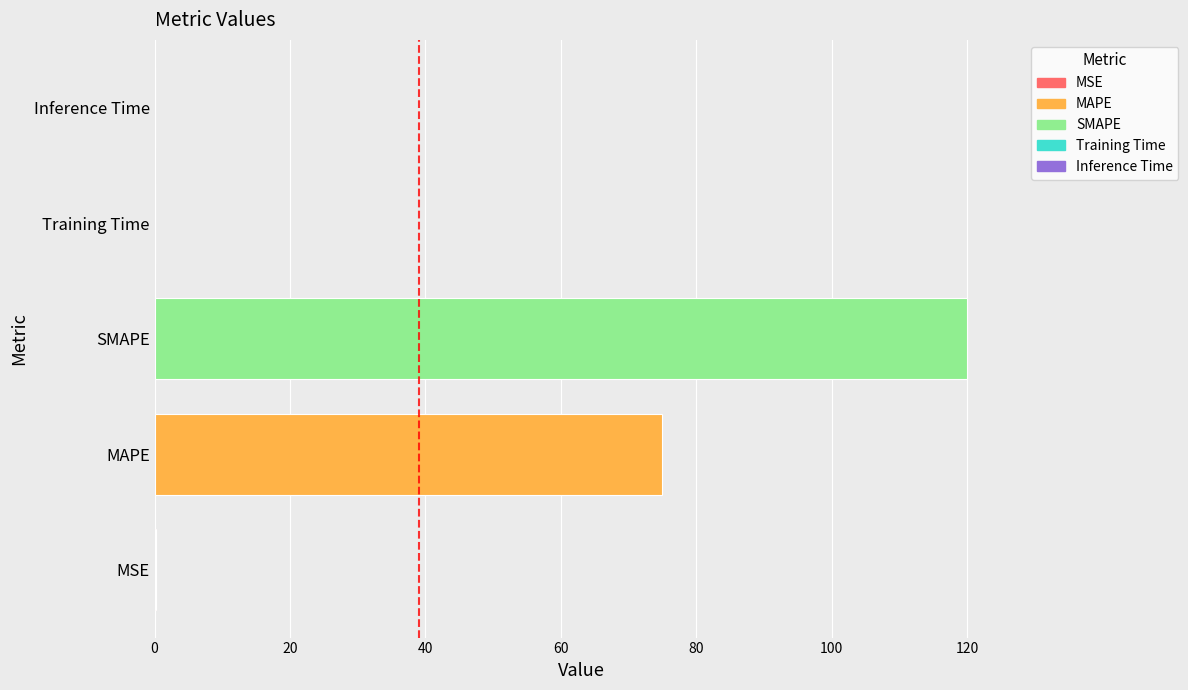

At which label is the value closest to 59?

MAPE